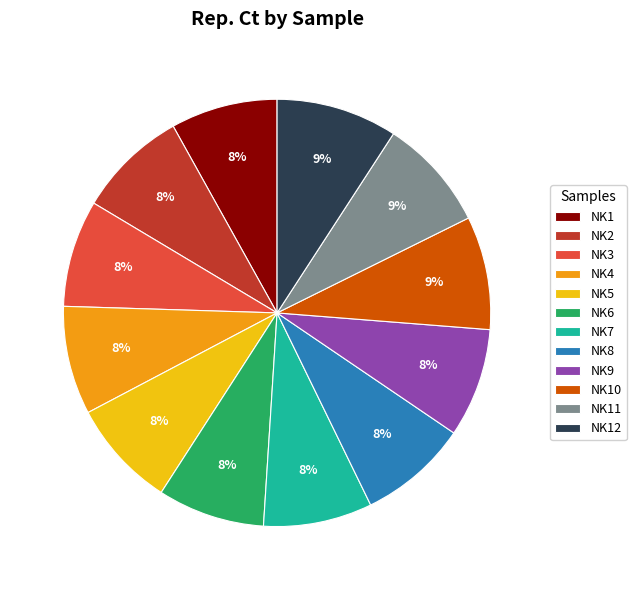

Do NK10 and NK9 together represent more than half of the pie?

No